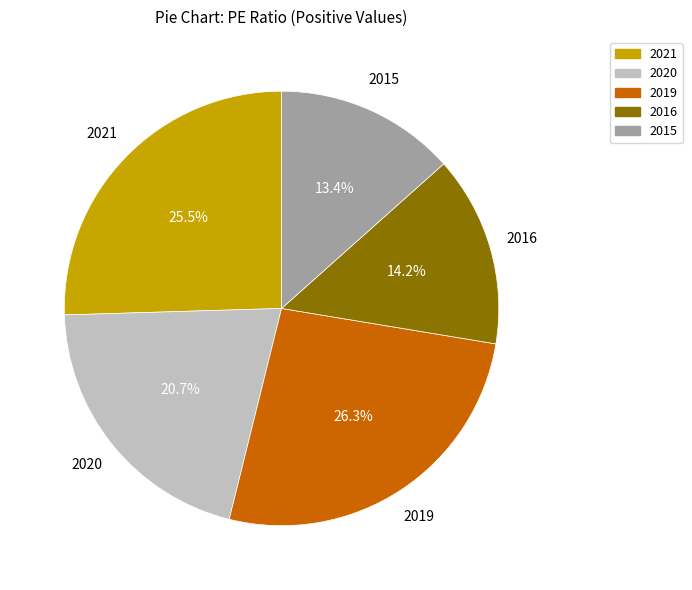

How many segments does this pie chart have?

5